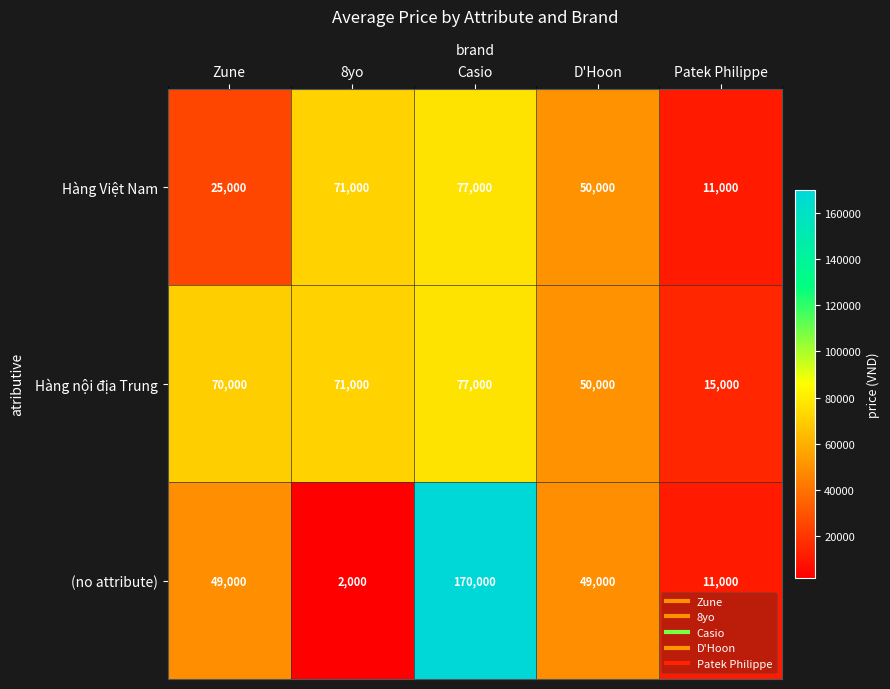

What is the approximate value of Hàng nội địa Trung at Casio, to the nearest 10?

77000